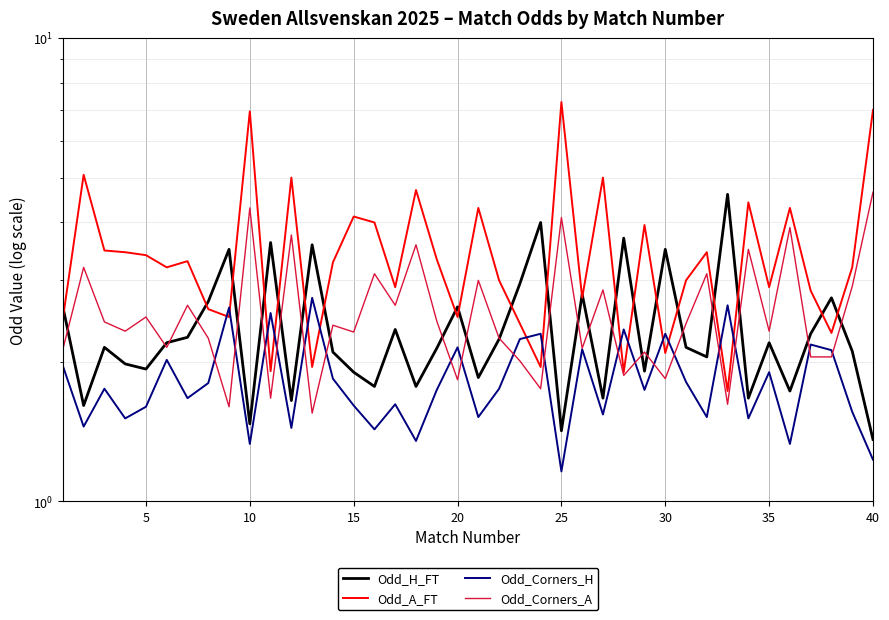

After their last crossing, which series has the higher values: Odd_A_FT or Odd_H_FT?

Odd_A_FT